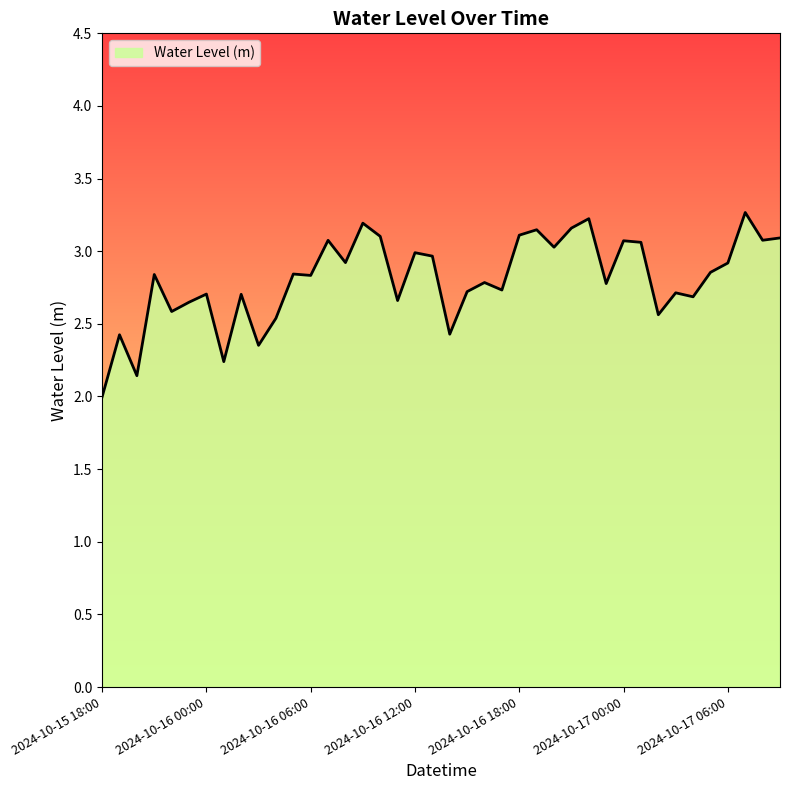

What is the greatest value displayed?

3.3